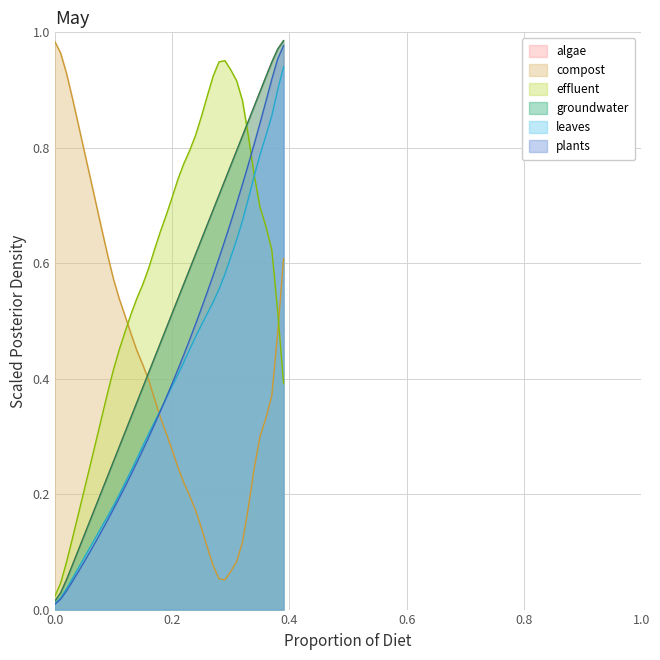

Does the chart have visible grid lines?

Yes